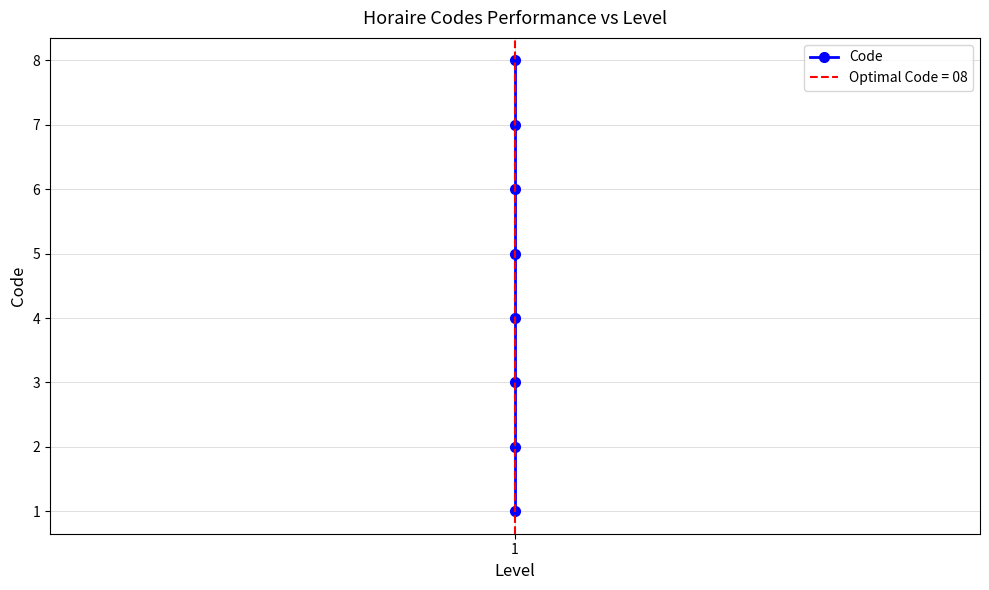

Which category has the lowest value across all series?

1